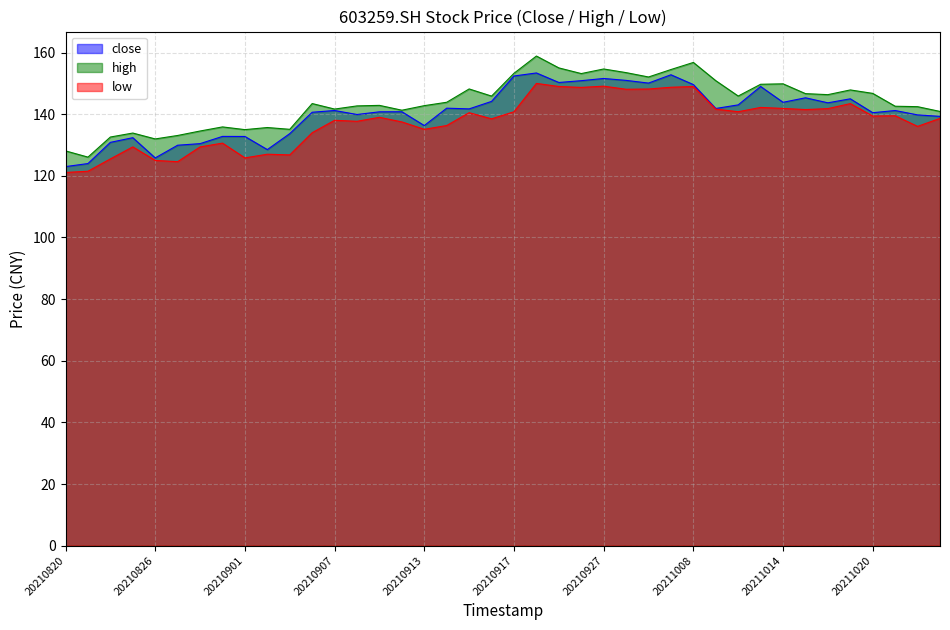

Reading left to right, extract all data points from this chart.

close: 123.0	124.0	130.9	132.4	125.8	129.9	130.4	132.8	132.8	128.5	133.7	140.6	141.2	139.9	140.8	140.8	136.3	142.0	141.7	144.2	152.4	153.4	150.3	150.9	151.6	151.0	150.1	152.8	149.6	141.9	143.0	149.0	143.9	145.3	143.7	145.0	140.5	141.2	139.8	139.3
high: 128.1	126.1	132.6	133.9	132.0	133.1	134.6	135.9	135.0	135.7	135.1	143.5	141.7	142.7	142.9	141.3	142.8	143.9	148.2	145.9	153.3	158.9	155.0	153.2	154.7	153.5	152.1	154.5	156.8	150.9	145.9	149.7	149.9	146.7	146.3	147.9	146.8	142.6	142.4	140.9
low: 121.1	121.5	125.5	129.4	125.0	124.6	129.4	130.6	125.8	127.0	126.8	134.0	138.0	137.7	139.0	137.5	135.1	136.3	140.5	138.5	140.8	150.0	149.0	148.7	149.1	148.1	148.2	148.8	149.0	141.7	140.8	142.2	141.9	141.5	141.8	143.4	139.4	139.5	136.1	138.7